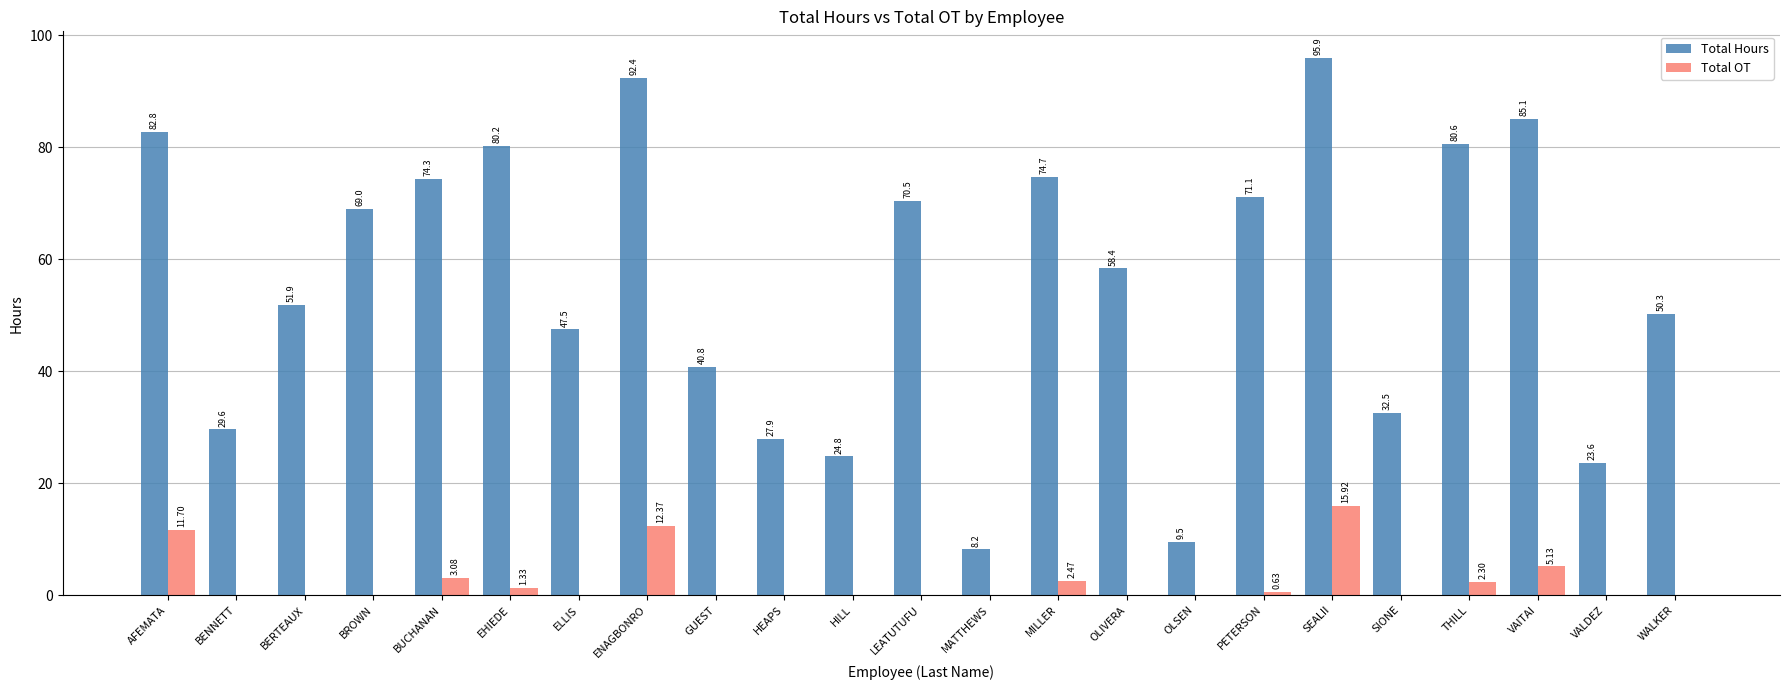

At which label does Total OT reach its peak?

SEALII